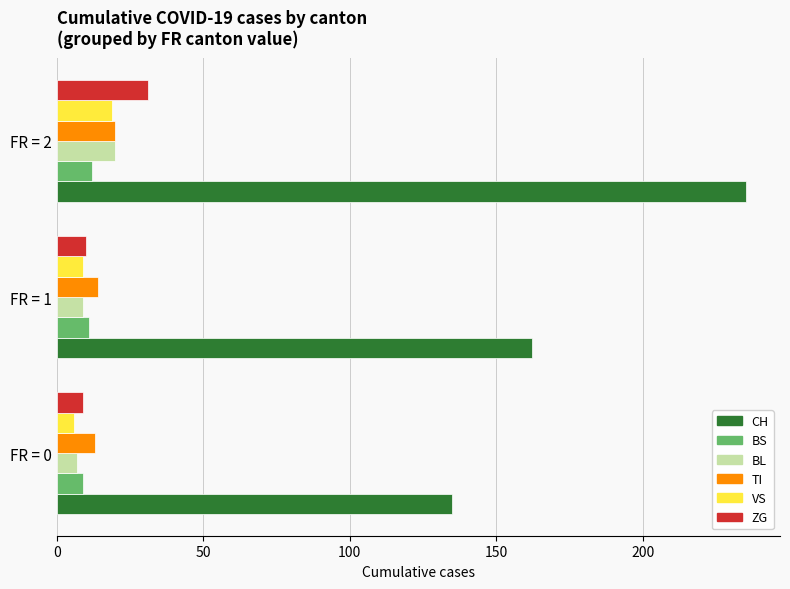

At which category is the sum across all series the highest?

FR = 2